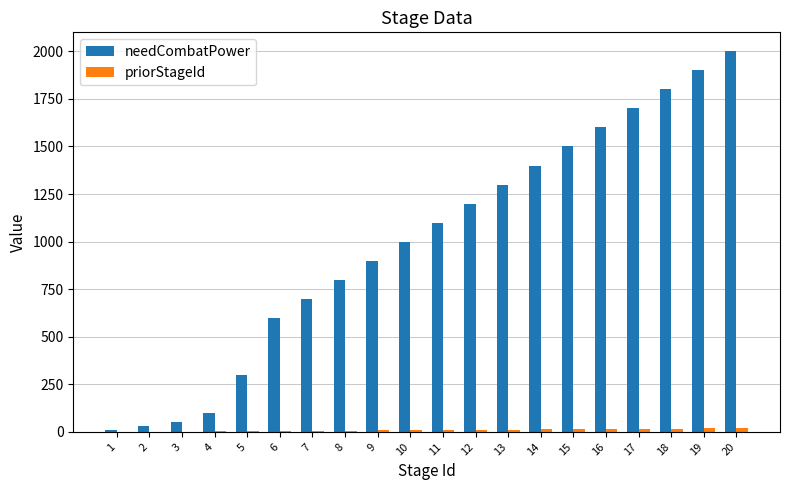

What is the maximum value shown in the chart?

2000